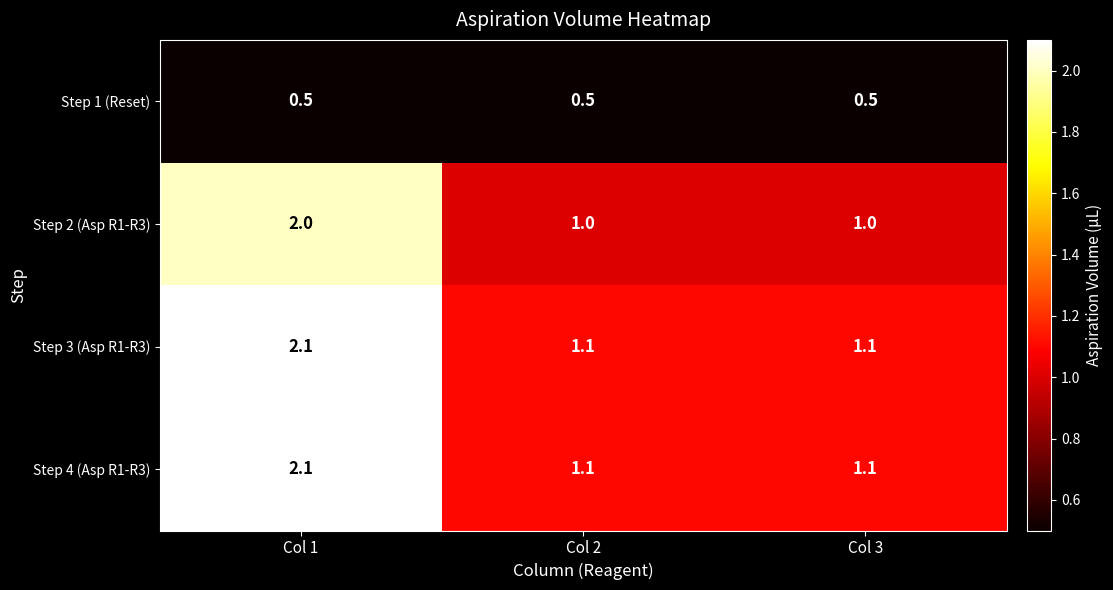

What is the average value of the Step 1 (Reset) series?

0.5